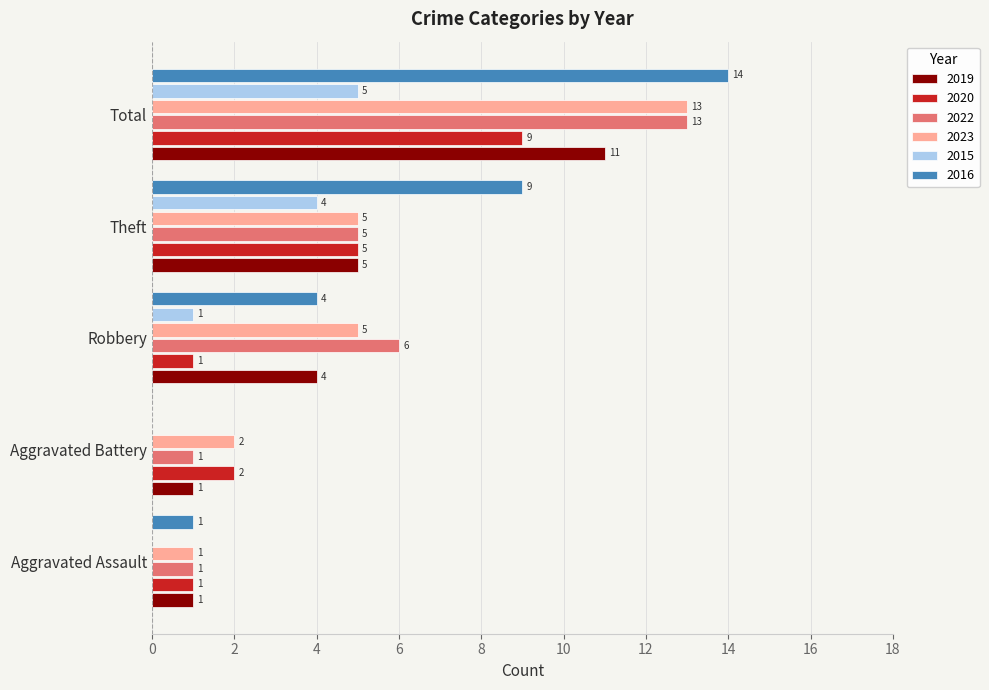

Count the 2015 values in the range 0 to 4.

4